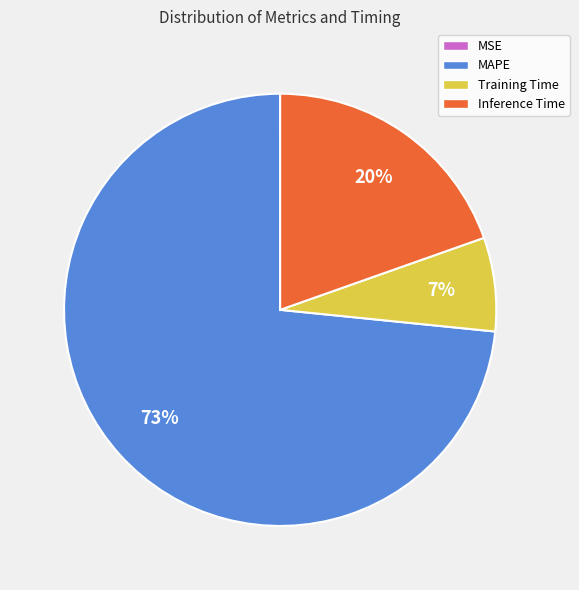

To the nearest percent, what percentage of the pie is MAPE?

73%